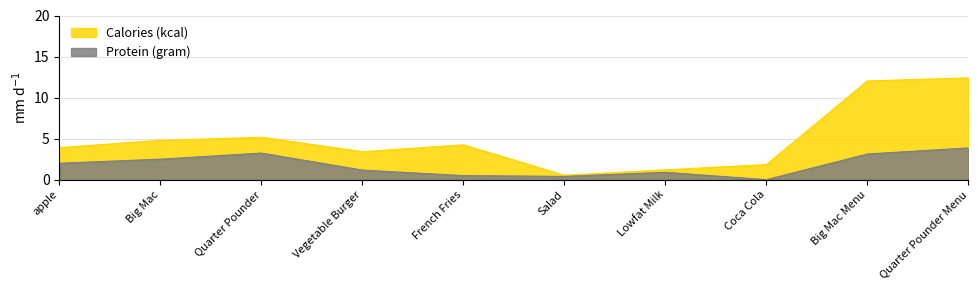

True or false: Calories (kcal) and Protein (gram) cross at least once.

False